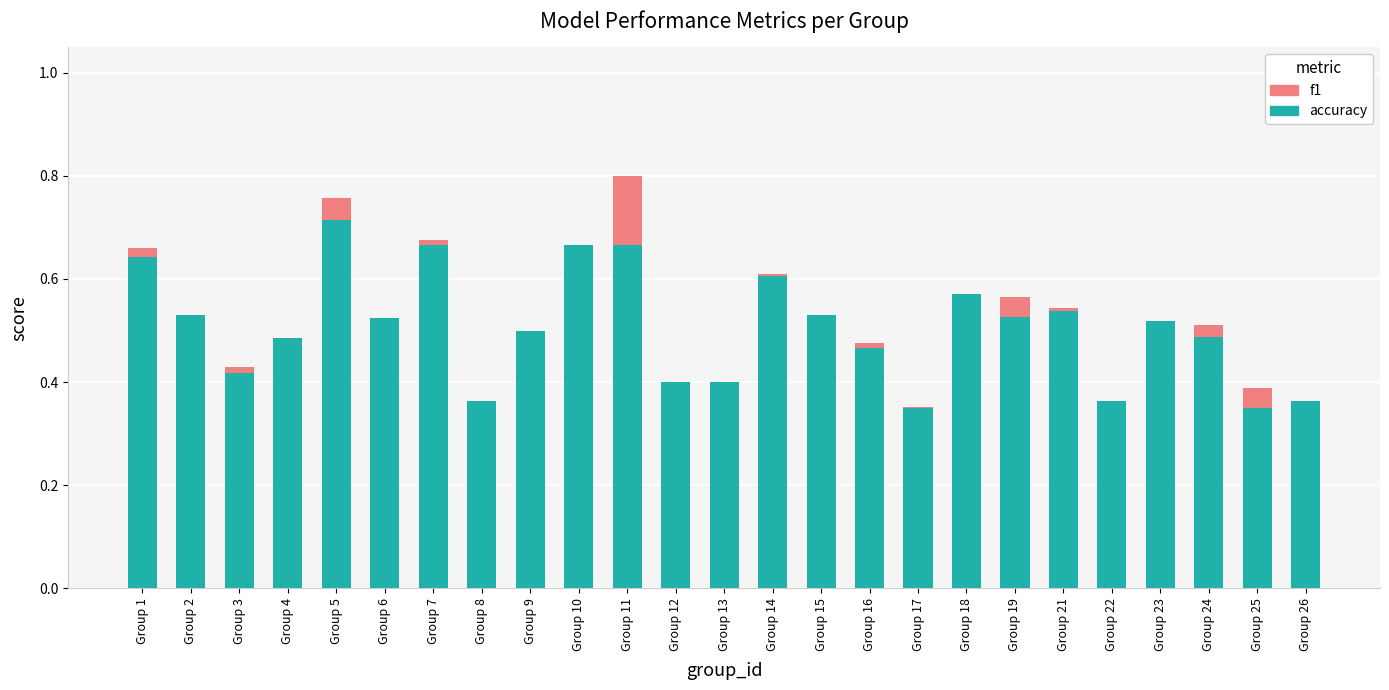

True or false: accuracy has a value of 0.1 at Group 16.

False